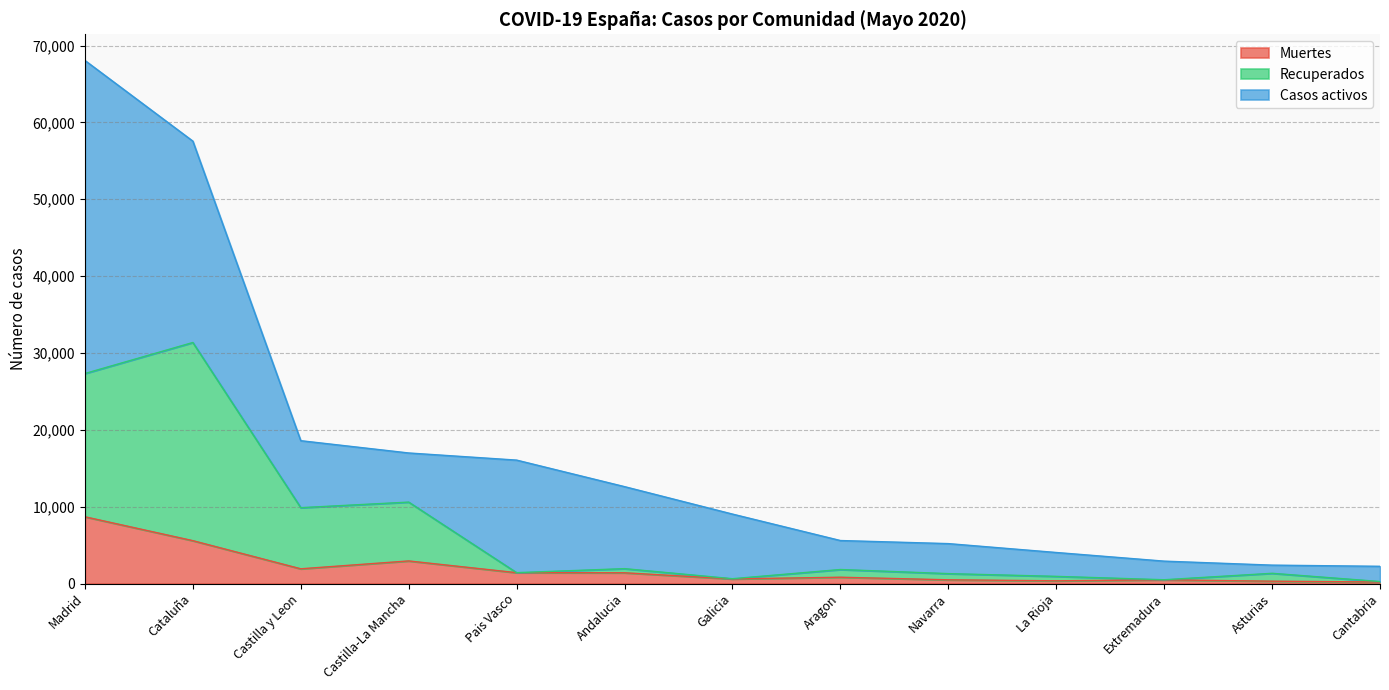

At which category is the sum across all series the highest?

Madrid